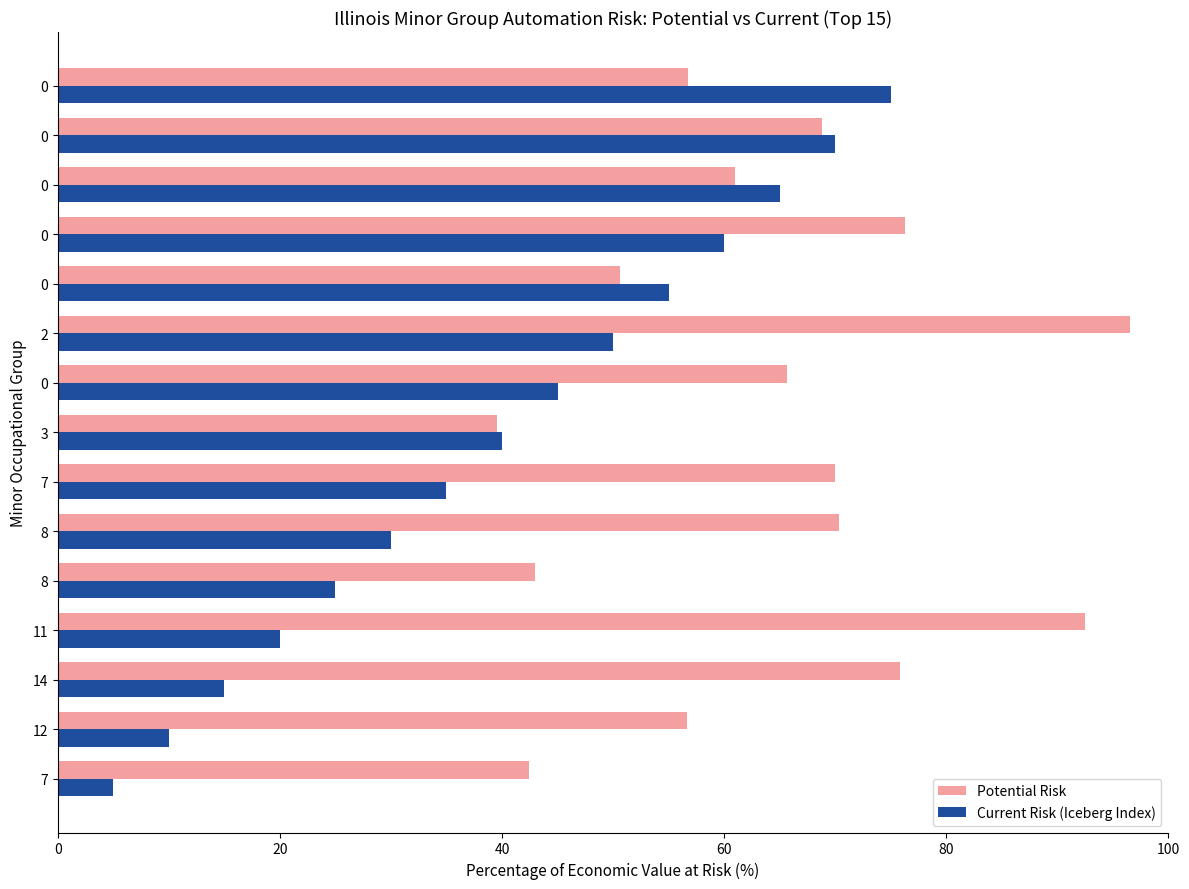

What are all the series names shown in the legend?

Potential Risk, Current Risk (Iceberg Index)